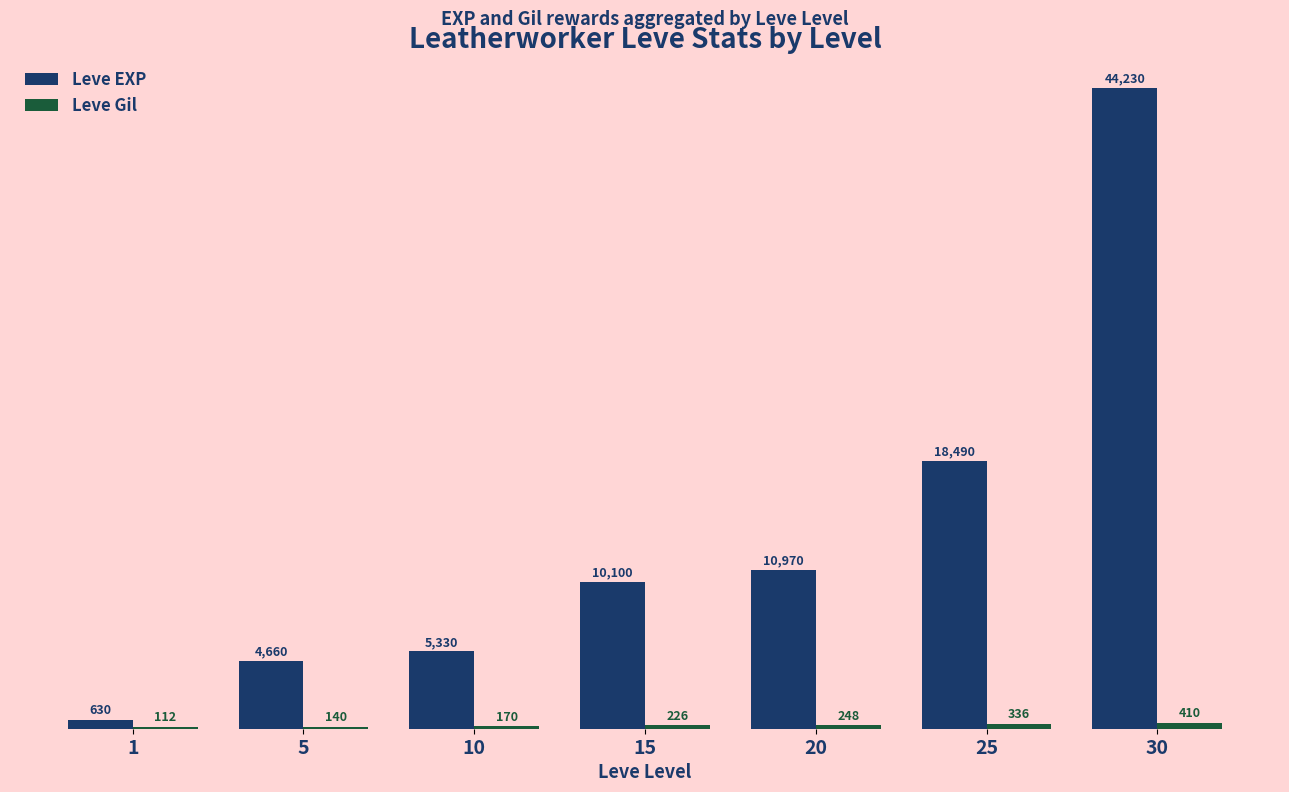

At which label is Leve EXP closest to 22430?

25